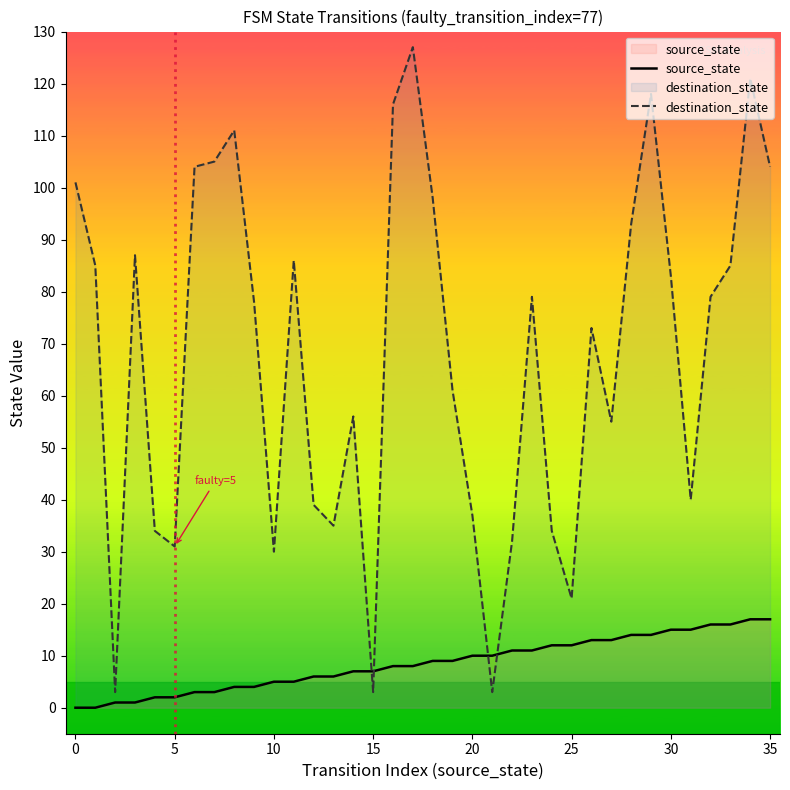

Rank the series at 11 from highest to lowest value.

destination_state, source_state